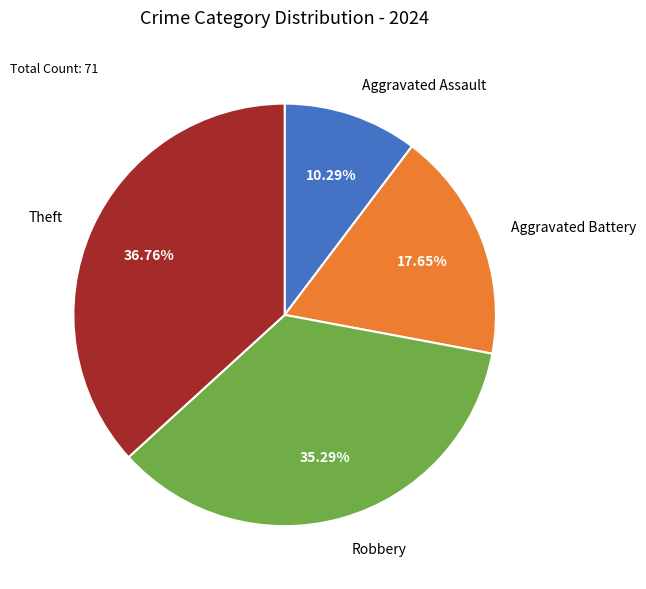

Is there a majority slice in this chart?

No